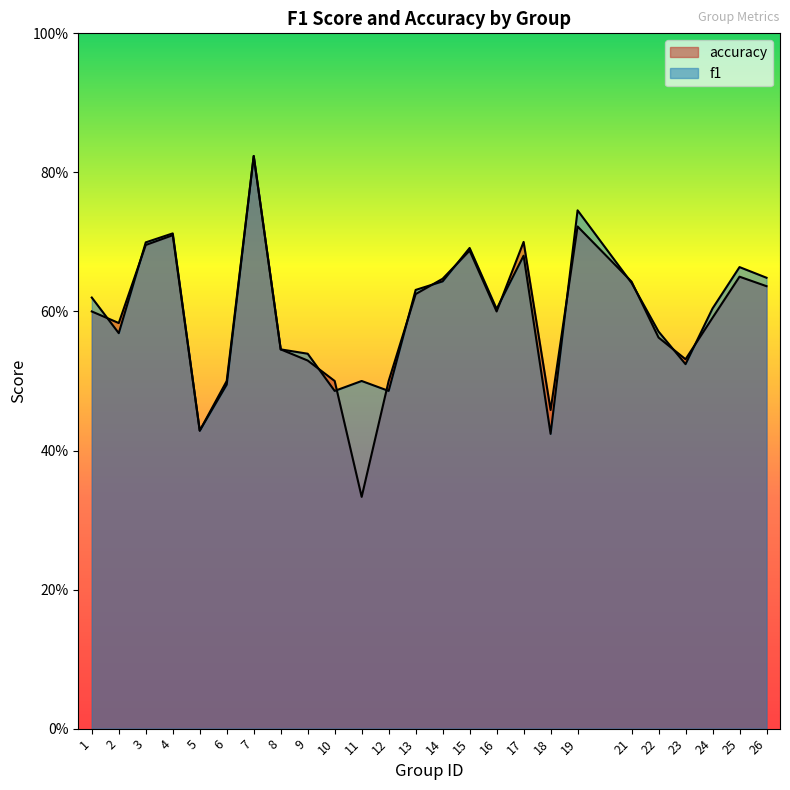

What is the difference between the f1 values at 9 and 12?

0.1